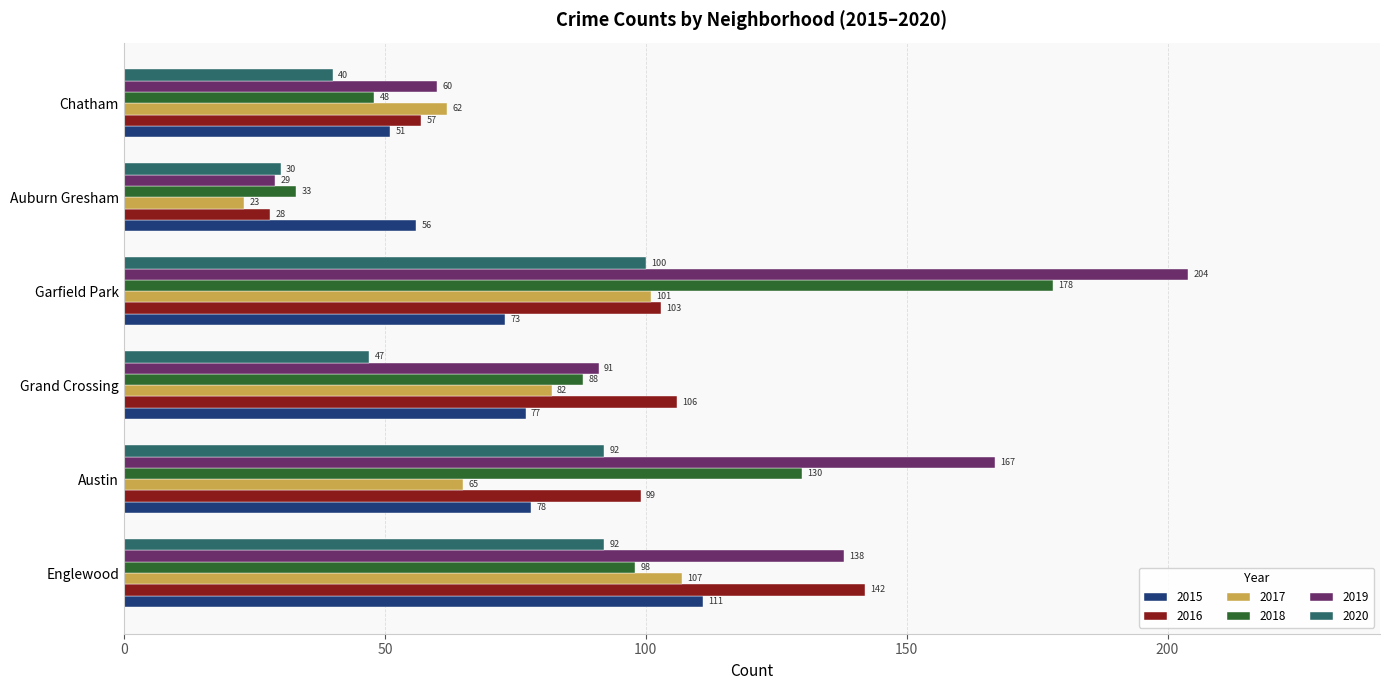

What is the difference between the maximum and minimum values in the 2019 series?

175